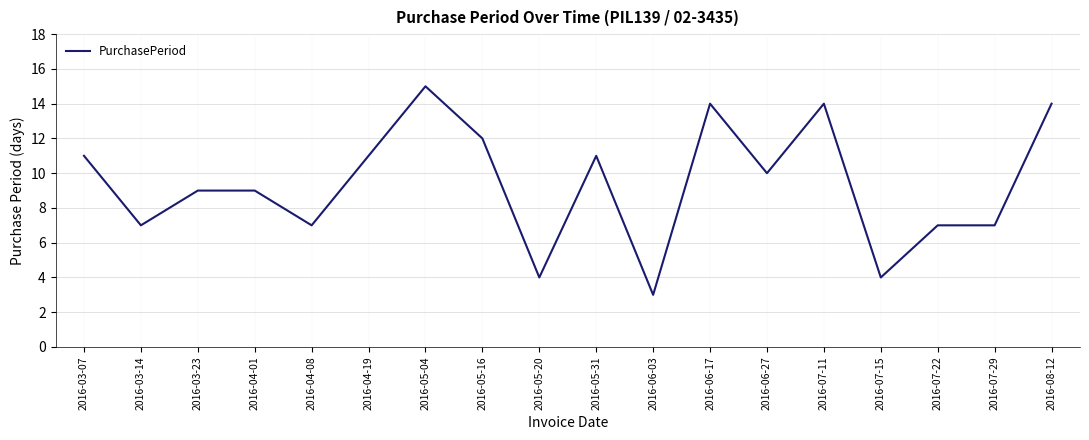

Reading left to right, what are all the values shown in this chart?

11	7	9	9	7	11	15	12	4	11	3	14	10	14	4	7	7	14